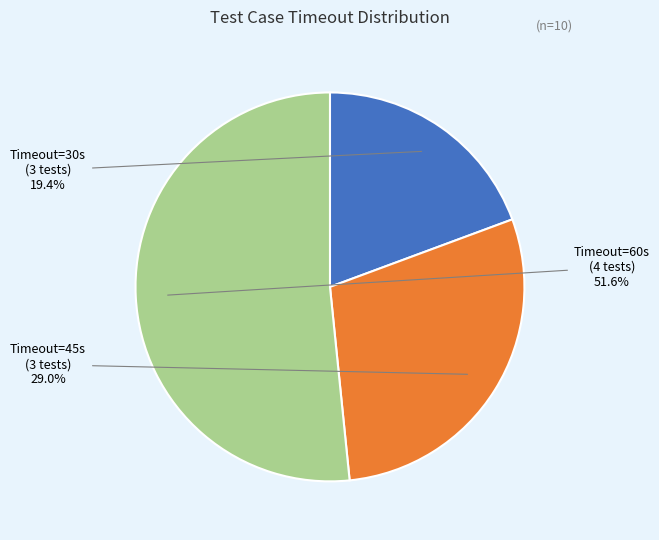

Approximately how many times larger is the value at Timeout=60s (4 tests) compared to Timeout=45s (3 tests)?

1.8